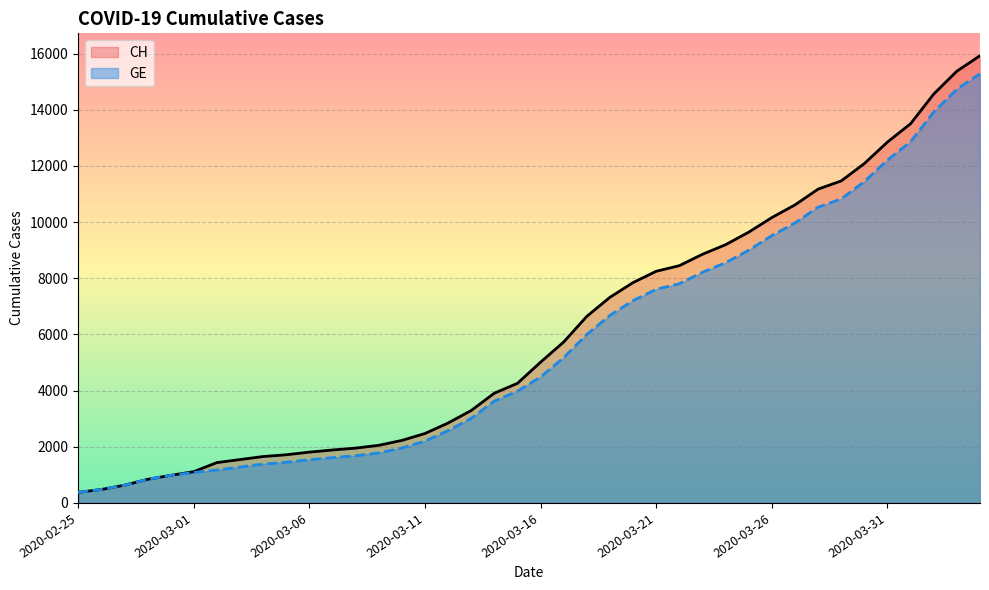

The CH series shows 4259 at 19. True or false?

True